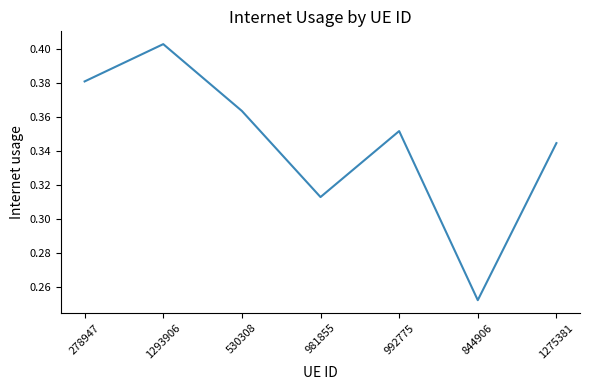

At which category does the data reach its first local valley?

981855